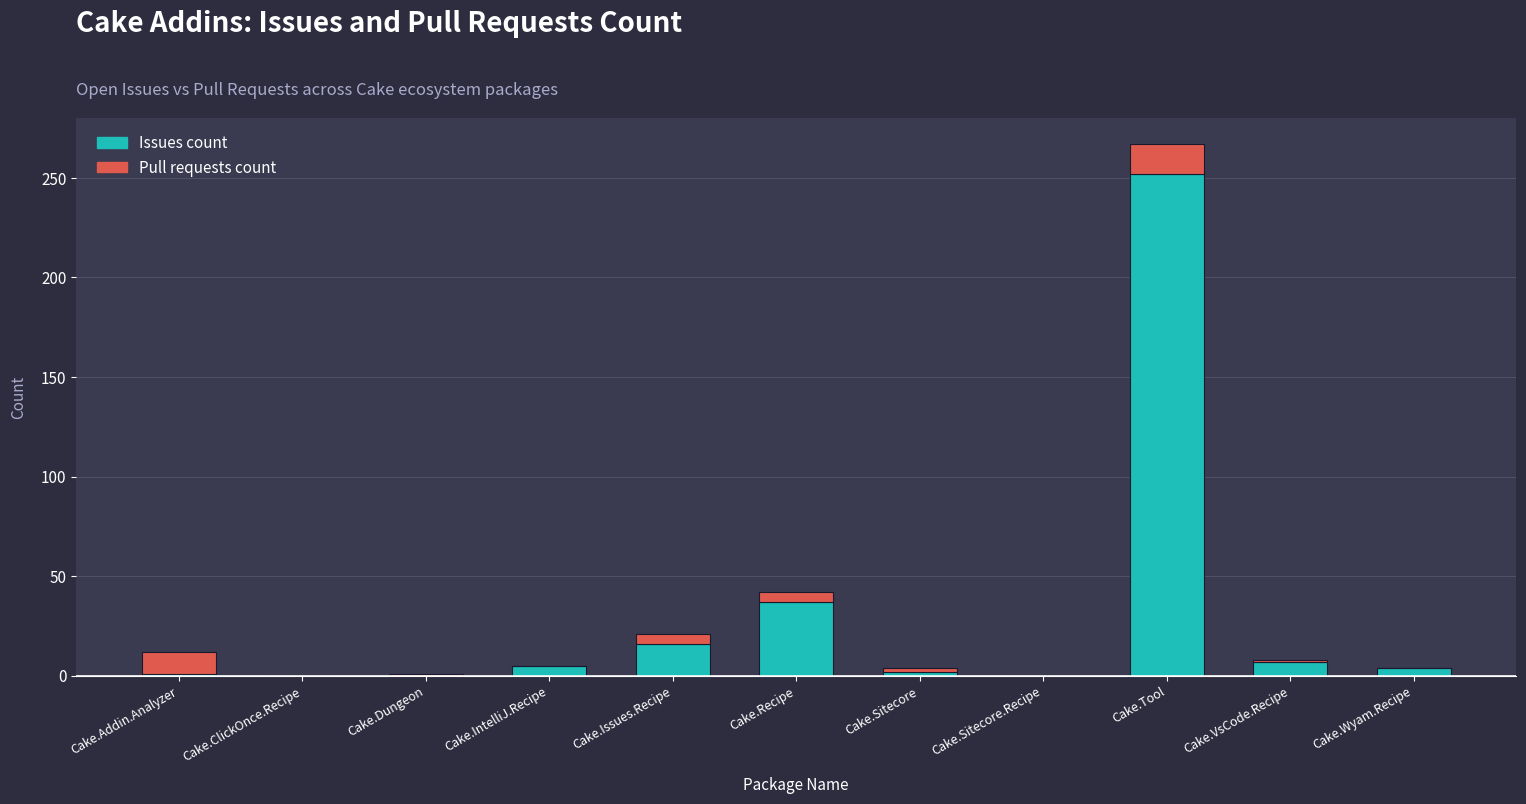

What is the maximum value for Issues count?

252